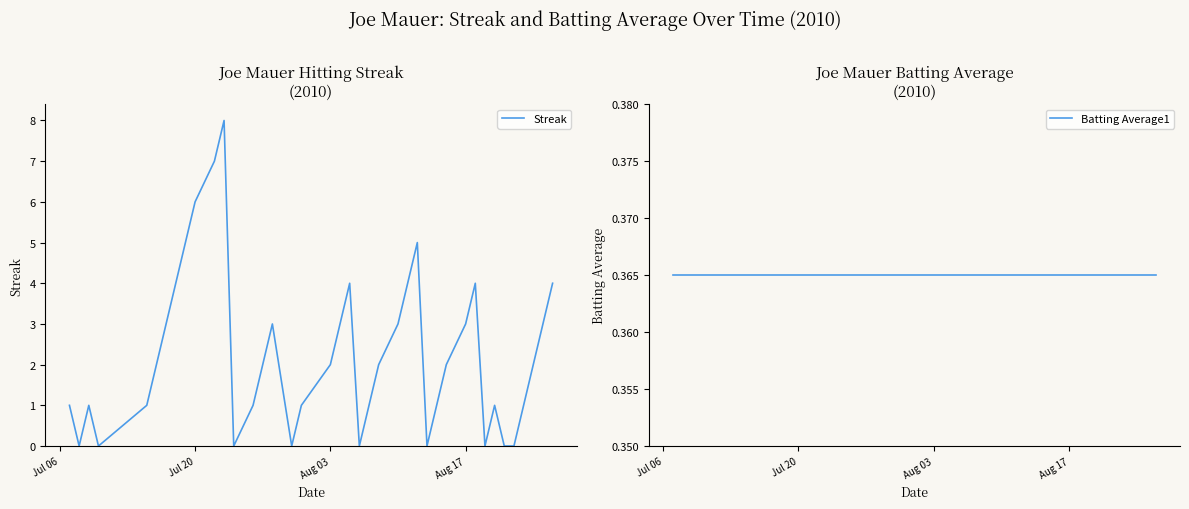

How many interior local valleys does the Streak series have?

7